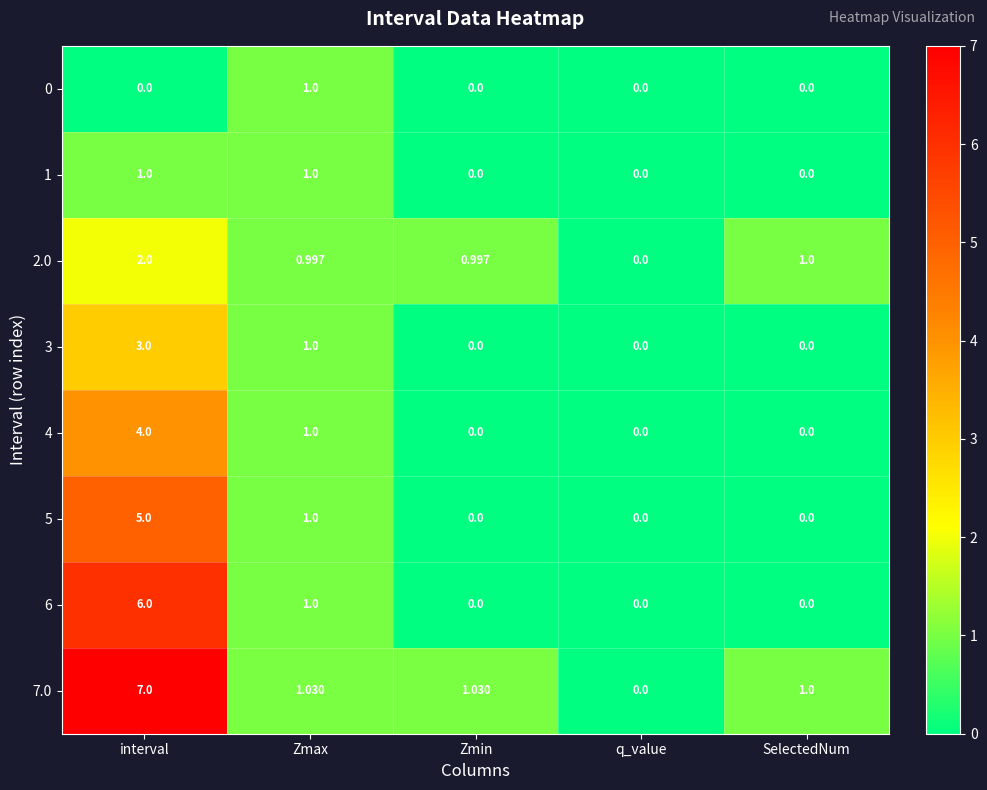

Which series has the largest total across all categories?

7.0